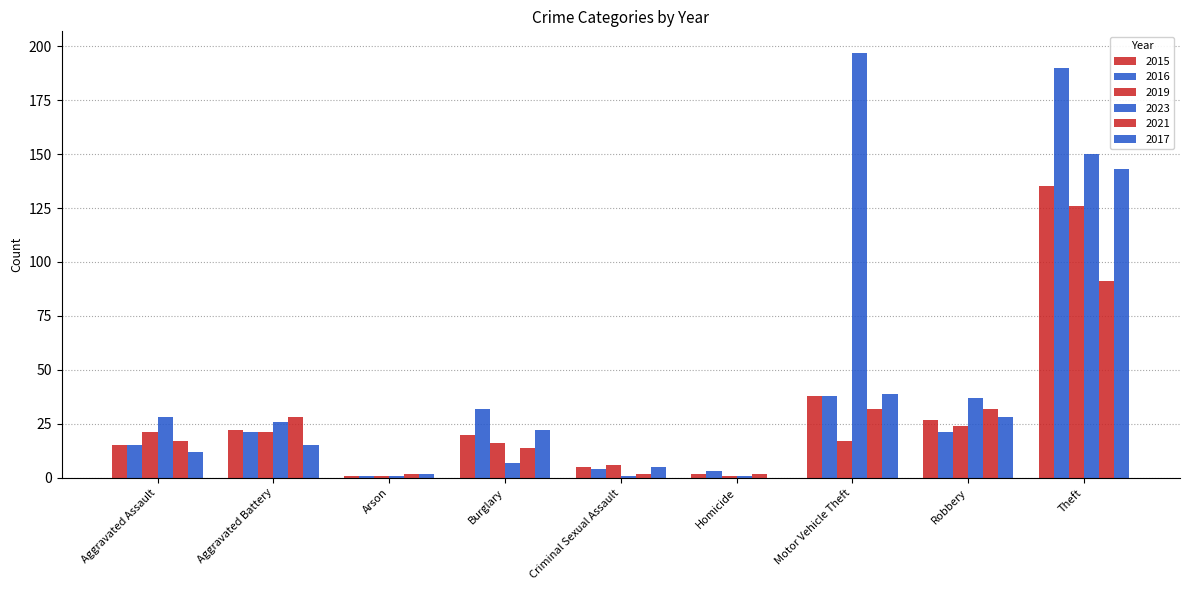

True or false: 2021 has a value of 2 at Criminal Sexual Assault.

True